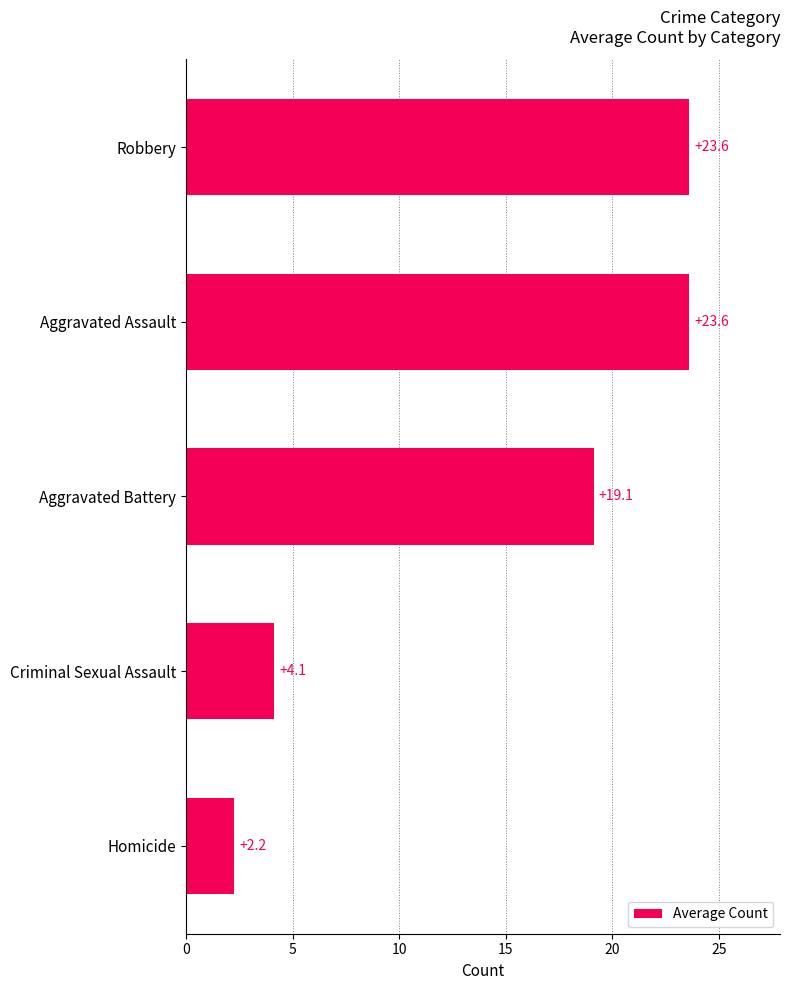

What is the difference between the maximum and minimum values?

21.4